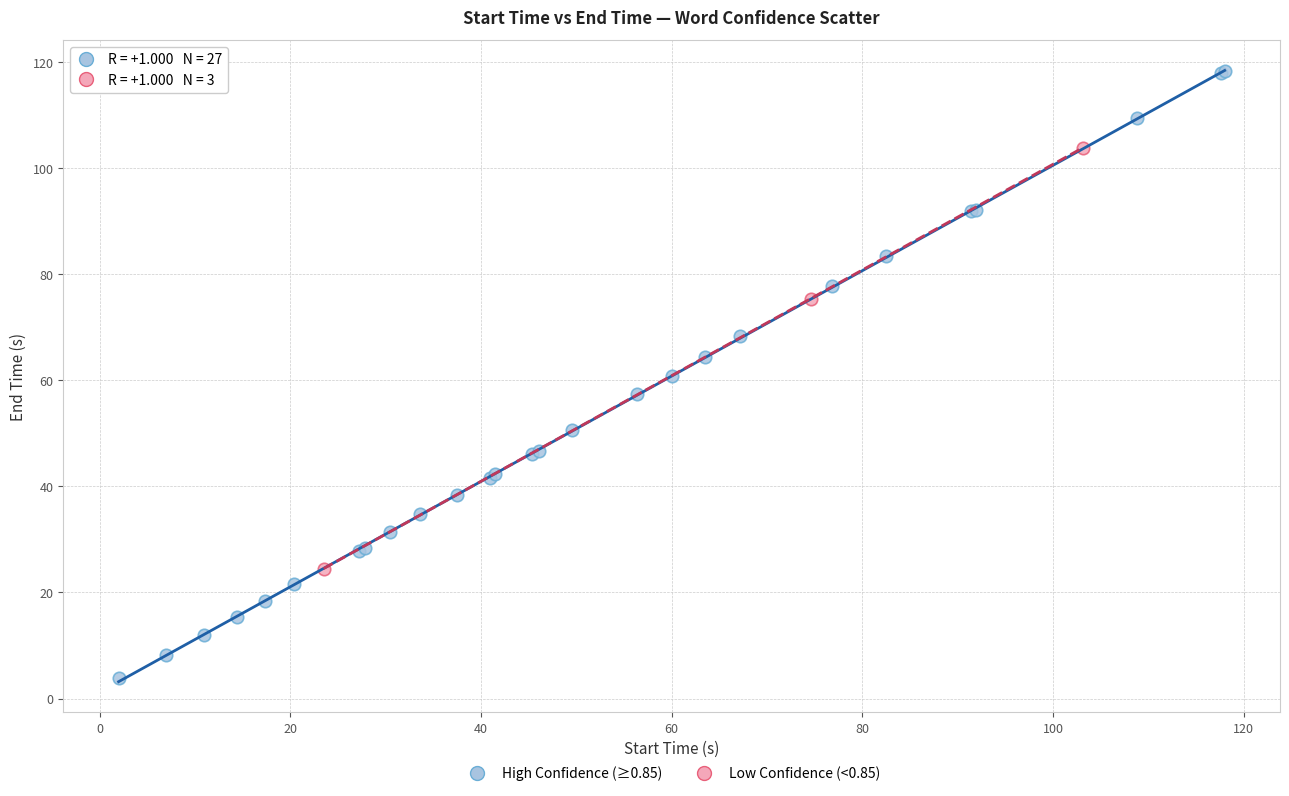

Which series has the largest Y range (max minus min)?

High Confidence (≥0.85)